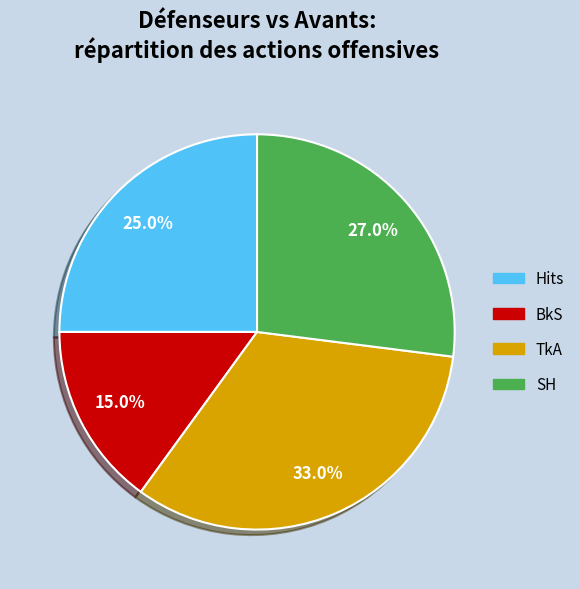

Which slice is the largest?

TkA